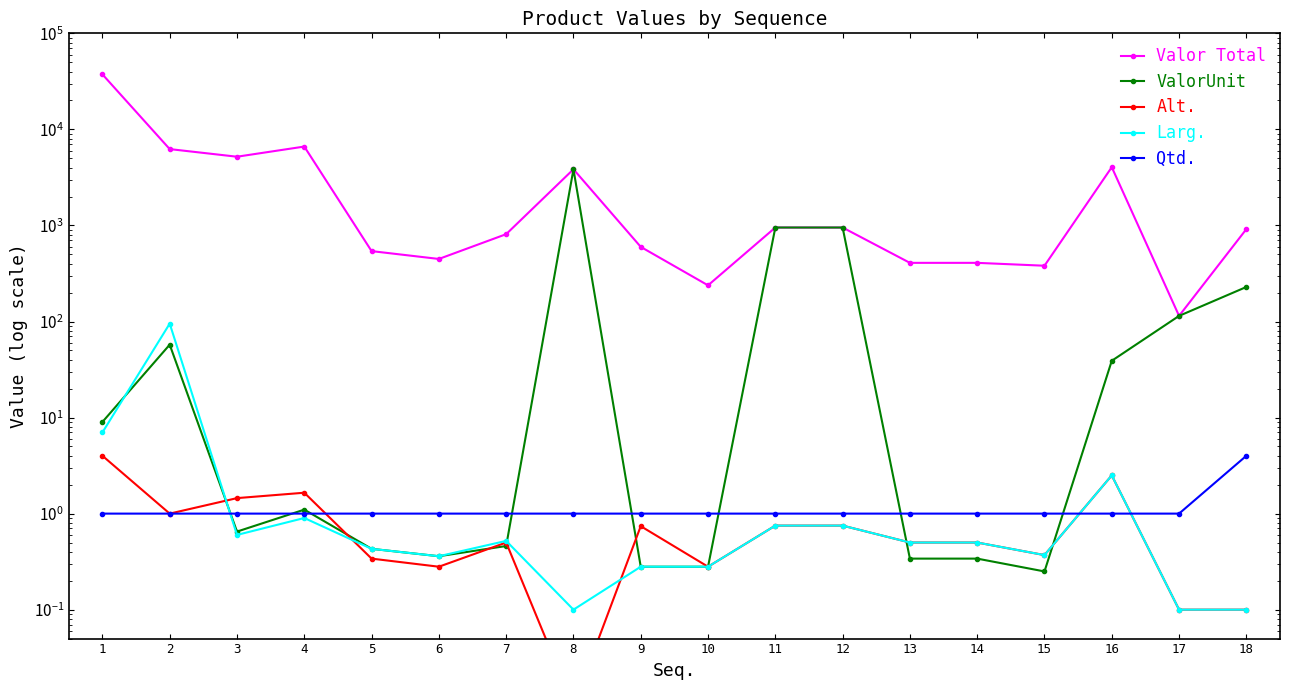

True or false: Alt. has more than 2 interior local peaks.

True